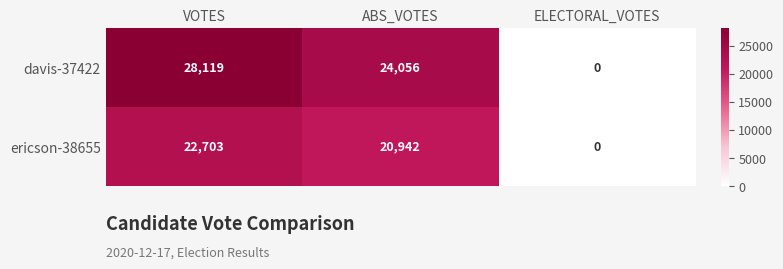

What is the approximate value of ericson-38655 at ABS_VOTES?

20942